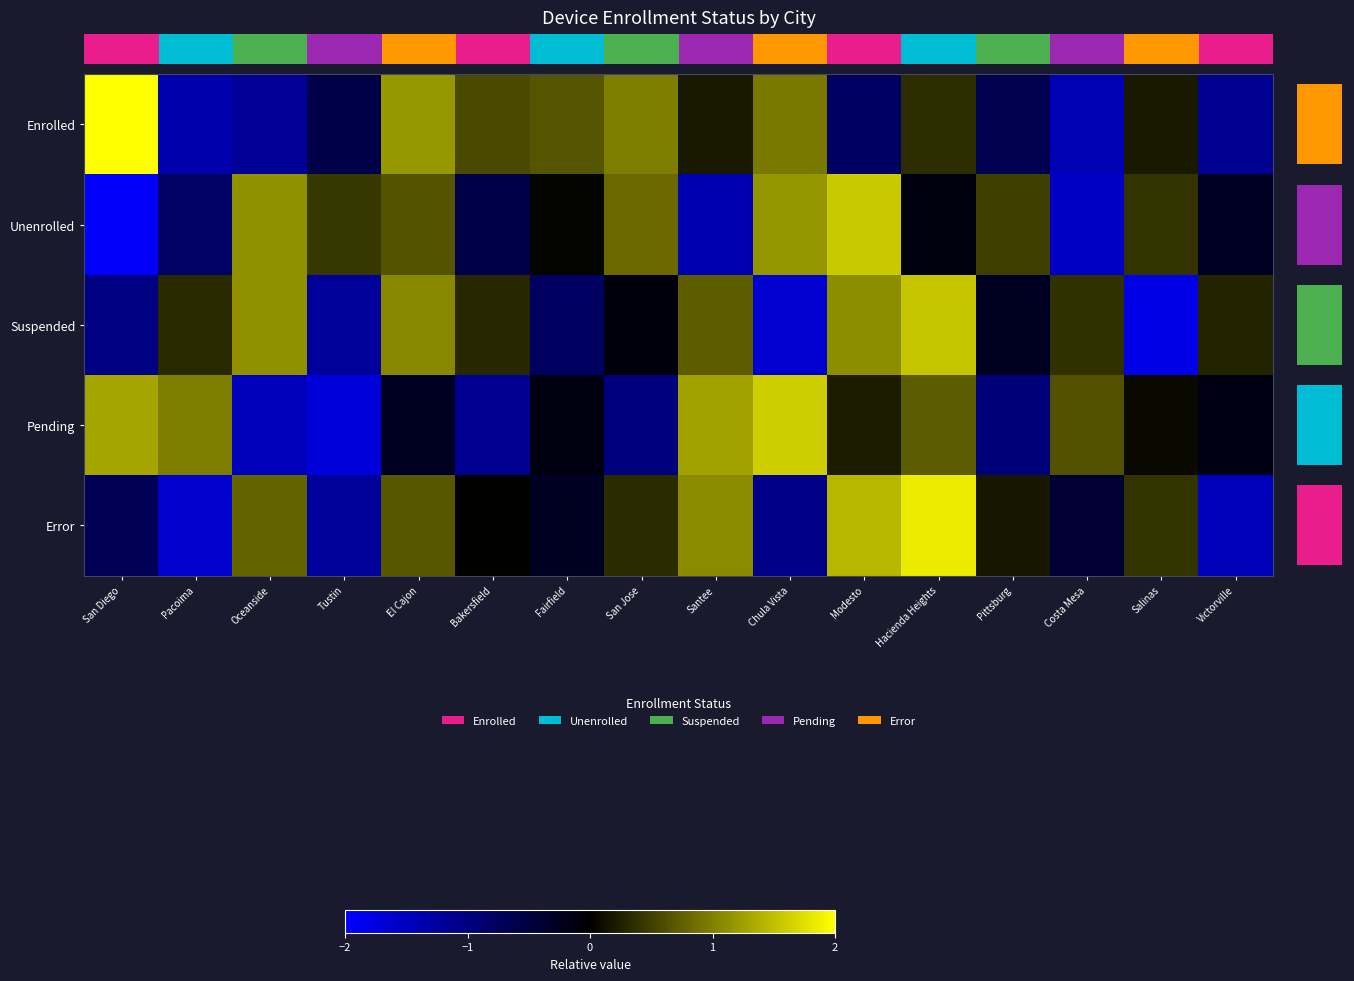

Reading left to right, list all the values displayed in this chart.

row_0: San Diego=2.0	Pacoima=-1.3	Oceanside=-1.2	Tustin=-0.6	El Cajon=1.2	Bakersfield=0.6	Fairfield=0.7	San Jose=1.0	Santee=0.2	Chula Vista=0.9	Modesto=-0.8	Hacienda Heights=0.3	Pittsburg=-0.6	Costa Mesa=-1.4	Salinas=0.2	Victorville=-1.1
row_1: San Diego=-2.0	Pacoima=-0.8	Oceanside=1.1	Tustin=0.4	El Cajon=0.6	Bakersfield=-0.6	Fairfield=0.0	San Jose=0.8	Santee=-1.4	Chula Vista=1.2	Modesto=1.6	Hacienda Heights=-0.1	Pittsburg=0.5	Costa Mesa=-1.5	Salinas=0.4	Victorville=-0.3
row_2: San Diego=-1.0	Pacoima=0.3	Oceanside=1.1	Tustin=-1.2	El Cajon=1.1	Bakersfield=0.3	Fairfield=-0.8	San Jose=-0.1	Santee=0.7	Chula Vista=-1.6	Modesto=1.1	Hacienda Heights=1.5	Pittsburg=-0.3	Costa Mesa=0.4	Salinas=-1.8	Victorville=0.3
row_3: San Diego=1.3	Pacoima=1.0	Oceanside=-1.5	Tustin=-1.7	El Cajon=-0.3	Bakersfield=-1.1	Fairfield=-0.1	San Jose=-1.0	Santee=1.3	Chula Vista=1.6	Modesto=0.2	Hacienda Heights=0.7	Pittsburg=-0.9	Costa Mesa=0.6	Salinas=0.1	Victorville=-0.2
row_4: San Diego=-0.7	Pacoima=-1.6	Oceanside=0.8	Tustin=-1.2	El Cajon=0.7	Bakersfield=0.0	Fairfield=-0.3	San Jose=0.3	Santee=1.1	Chula Vista=-1.1	Modesto=1.4	Hacienda Heights=1.8	Pittsburg=0.2	Costa Mesa=-0.4	Salinas=0.4	Victorville=-1.4